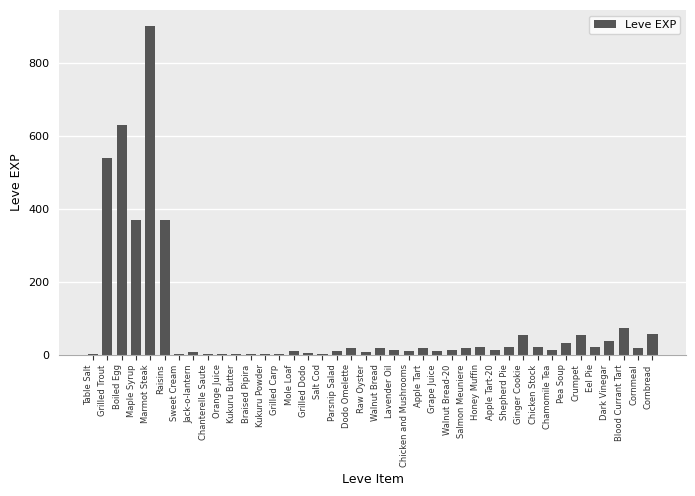

What is the ratio of the value at Eel Pie to the value at Crumpet?

0.4